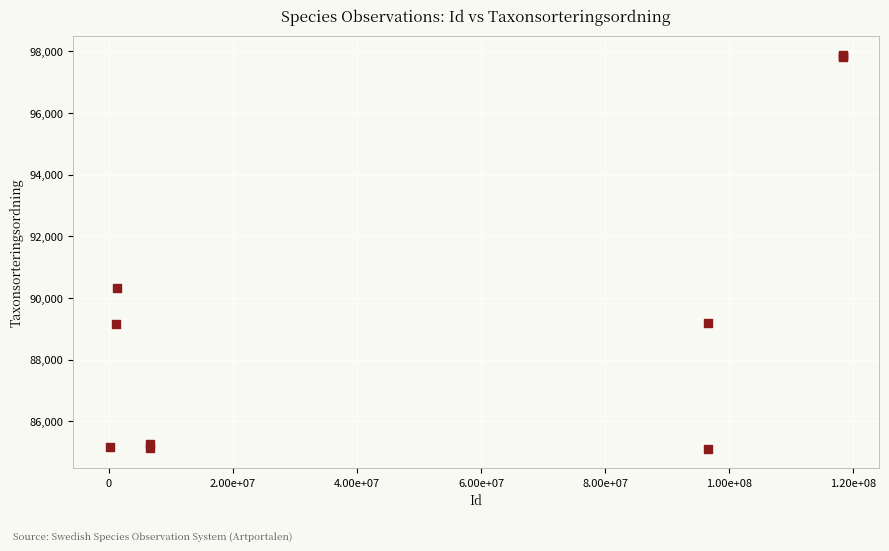

What Y value in the scatter plot is closest to 91488?

90319